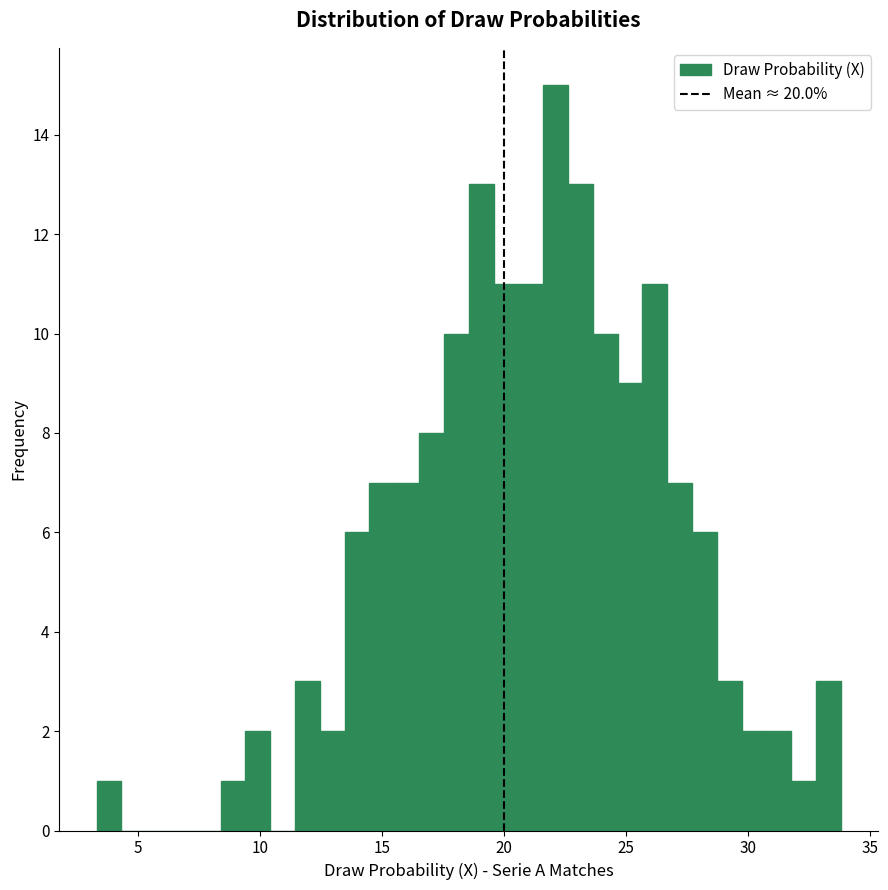

Around what value on the x-axis is the tallest bar? Give the approximate position of its centre, as read against the axis.

22.0